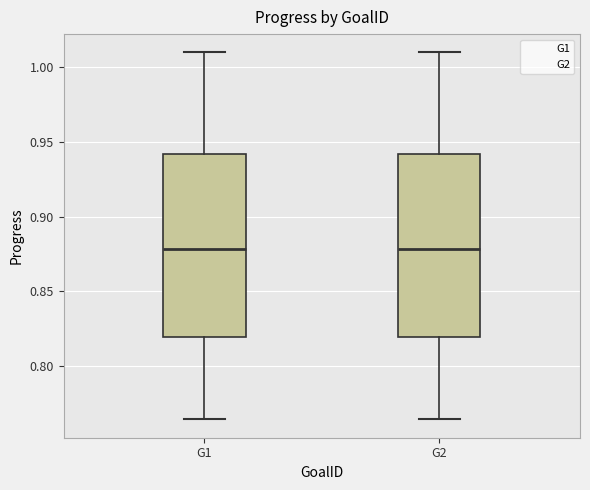

Reading left to right, read every box against the y-axis: the position of its median line, the range the box covers, and the ends of its whiskers. The values are not printed on the chart, so give them approximately, as read against the axis.

G1: median 0.880, box 0.820 to 0.940, whiskers 0.765 to 1.010
G2: median 0.880, box 0.820 to 0.940, whiskers 0.765 to 1.010